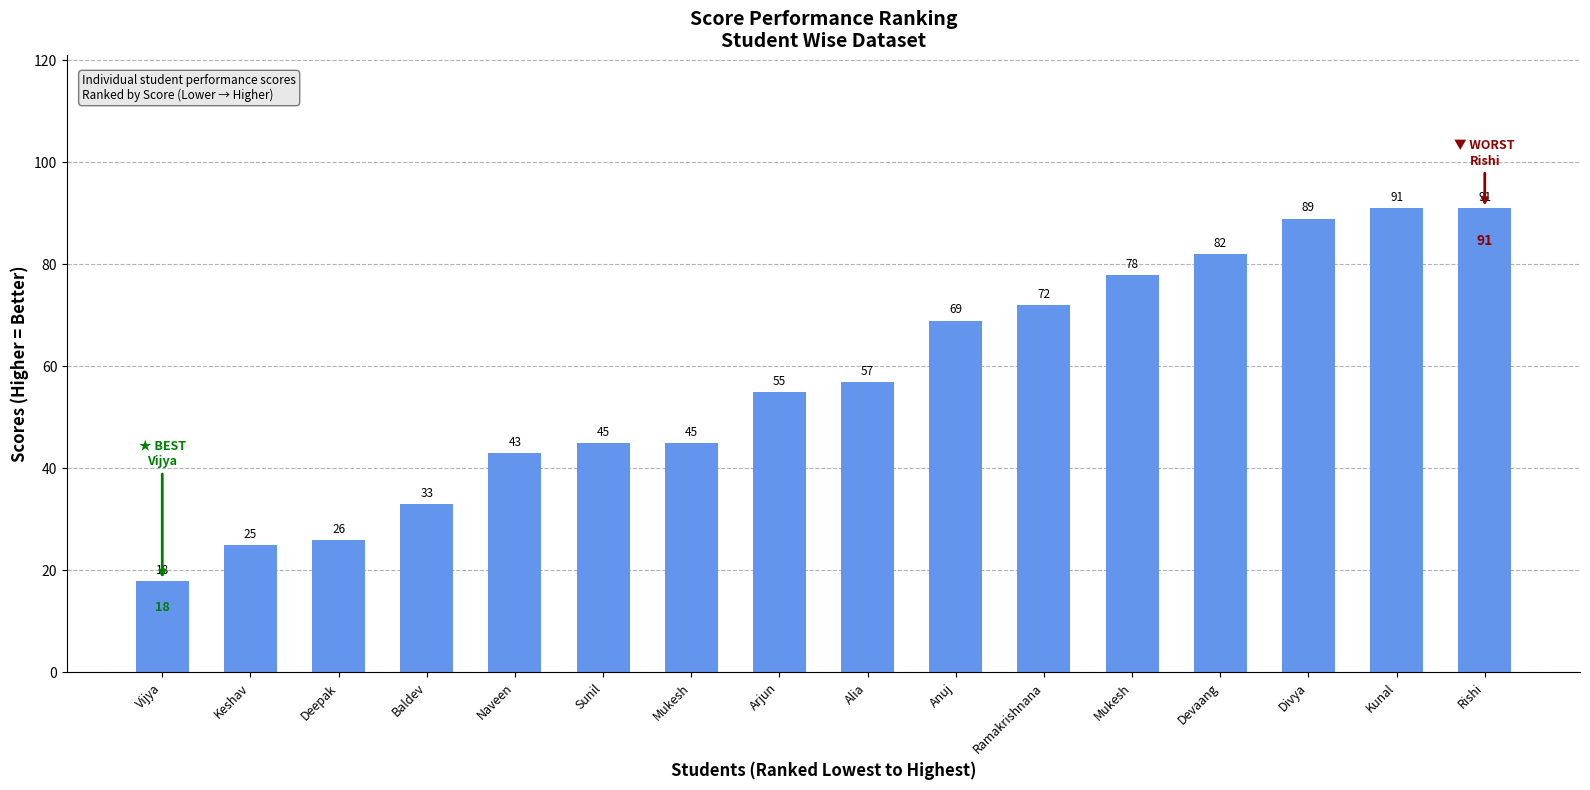

What is the difference between the maximum and minimum values?

73